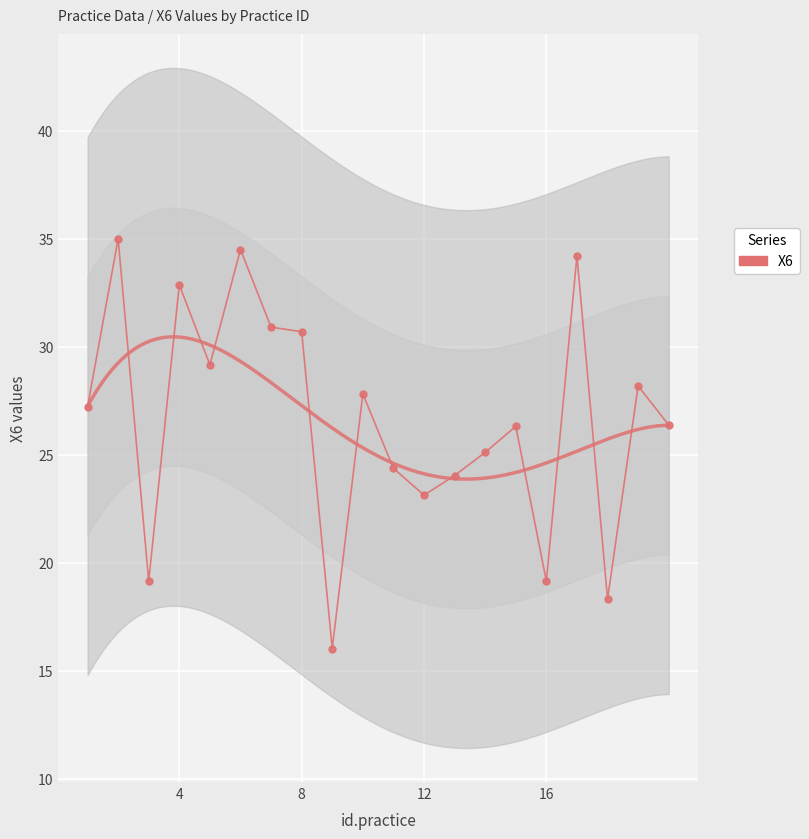

Is this an area chart (filled region under the line)?

No